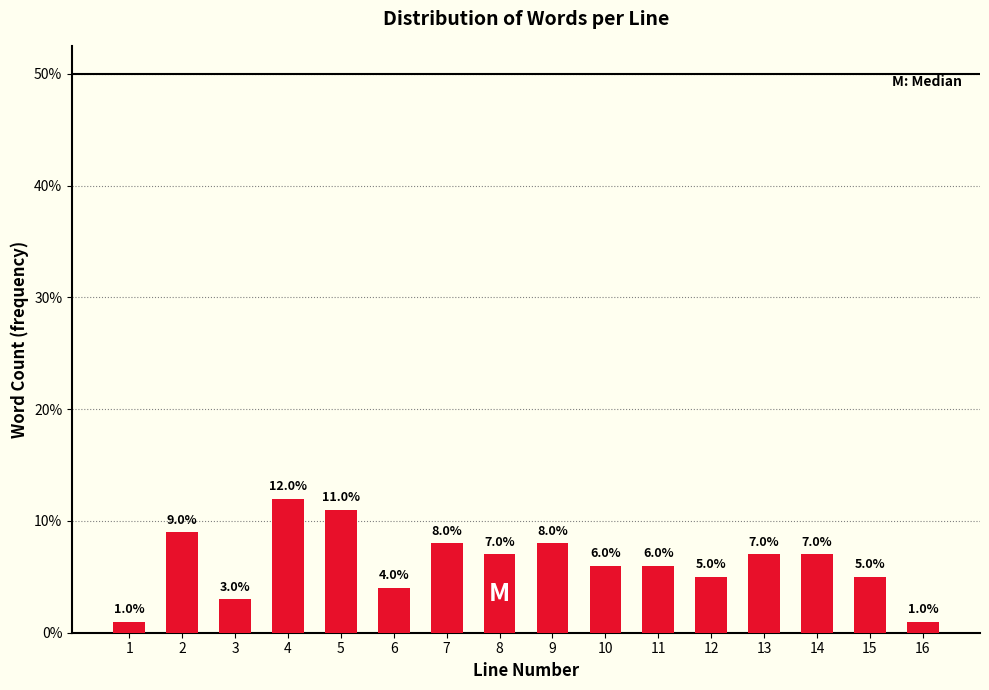

Reading left to right, list all the values displayed in this chart.

1.0	9.0	3.0	12.0	11.0	4.0	8.0	7.0	8.0	6.0	6.0	5.0	7.0	7.0	5.0	1.0